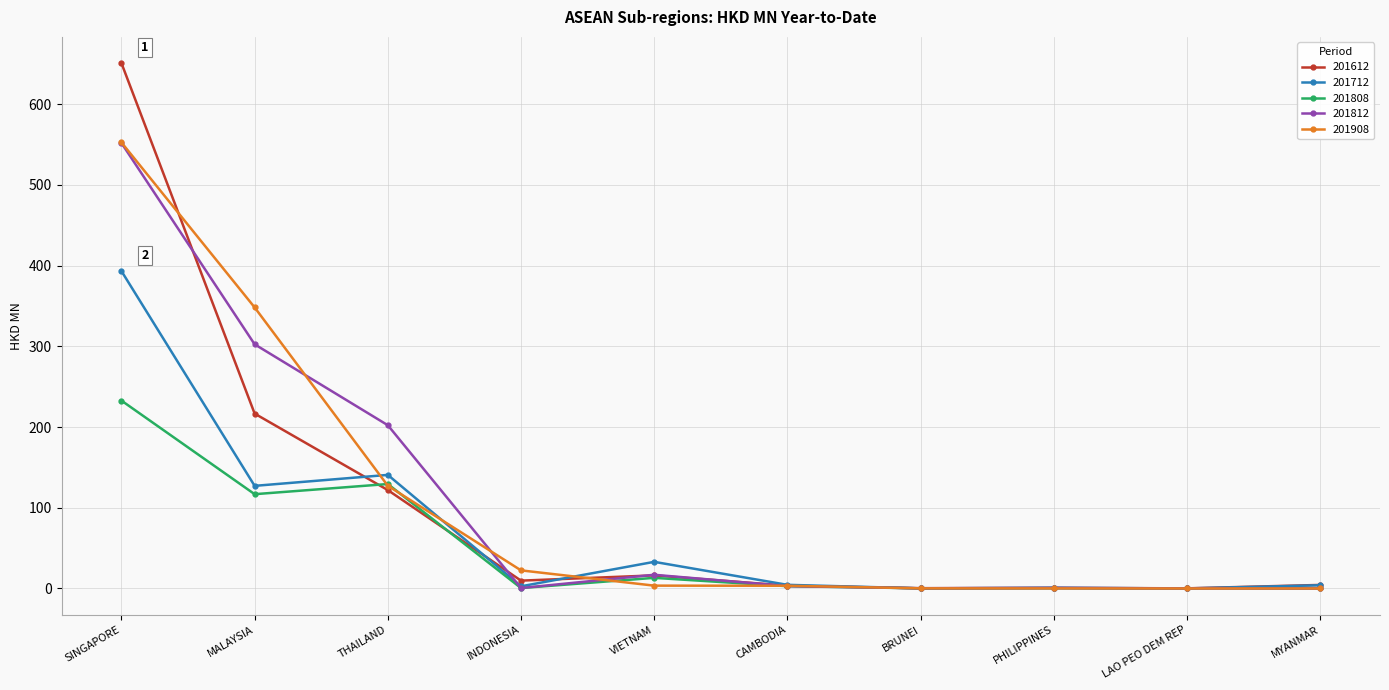

Which series has the widest spread of values?

201612